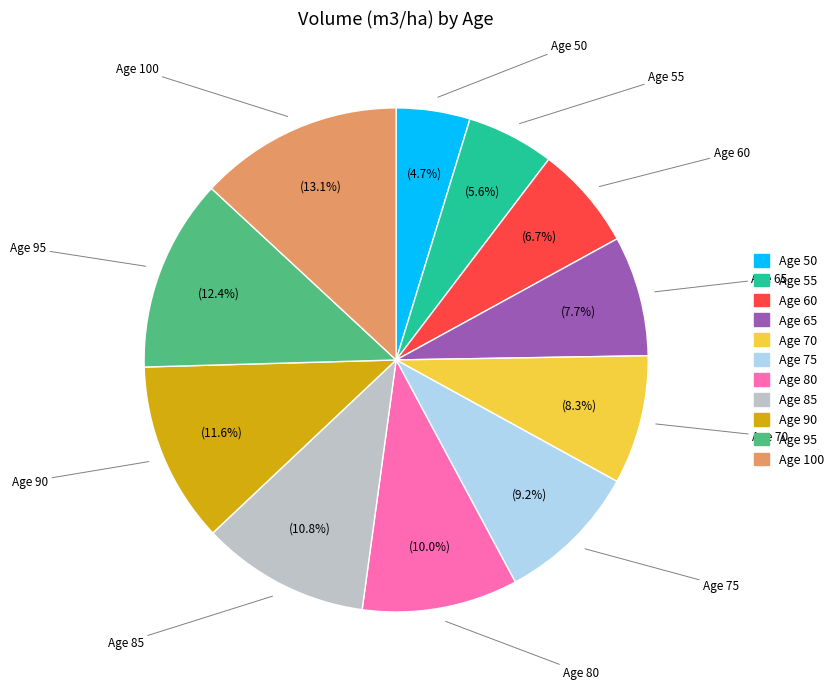

What is the largest slice in the pie chart?

Age 100